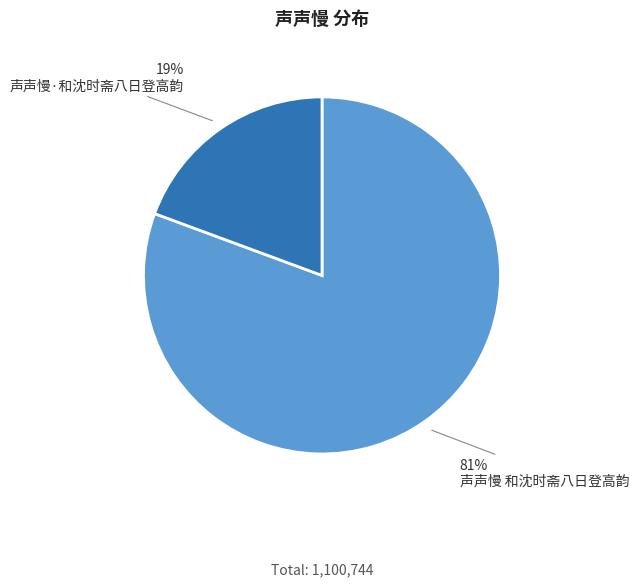

Which slice is the smallest?

声声慢·和沈时斋八日登高韵